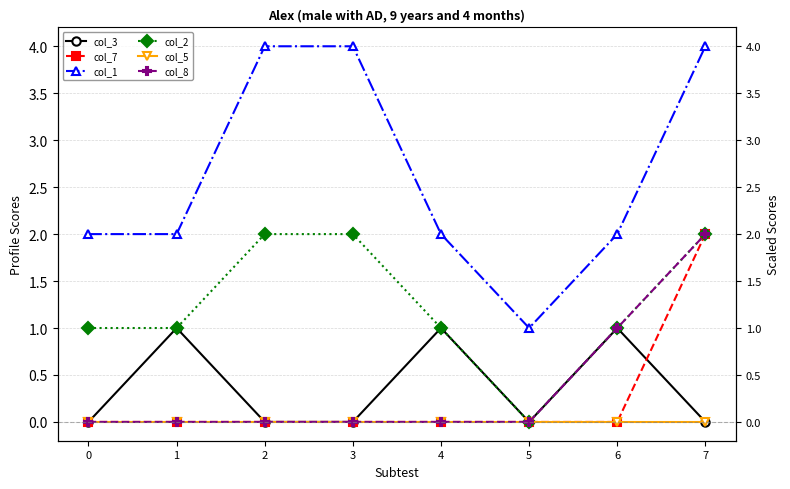

What is the difference between the highest and lowest values at 1?

2